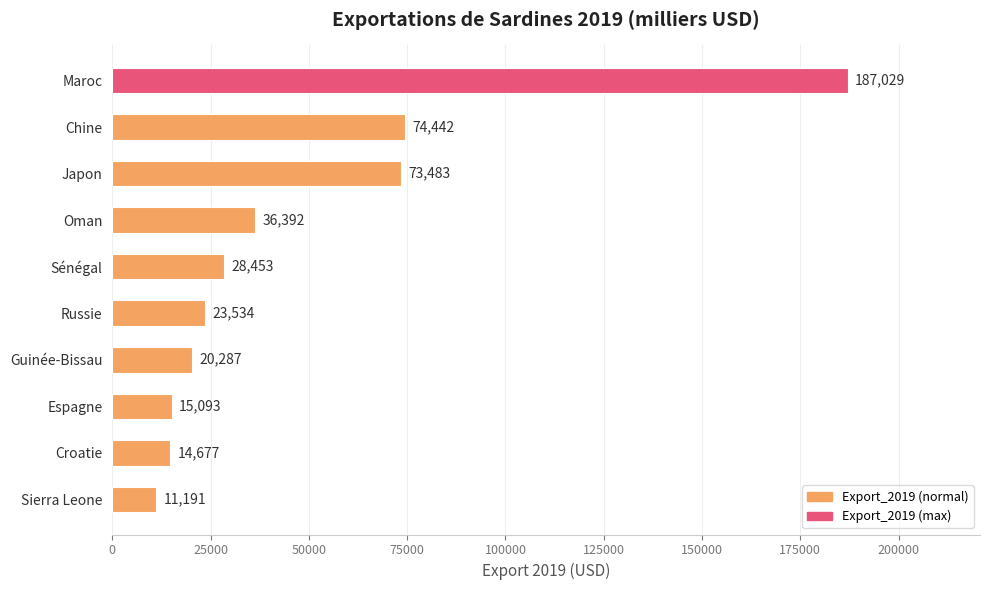

What is the difference between the second highest and minimum values?

63251